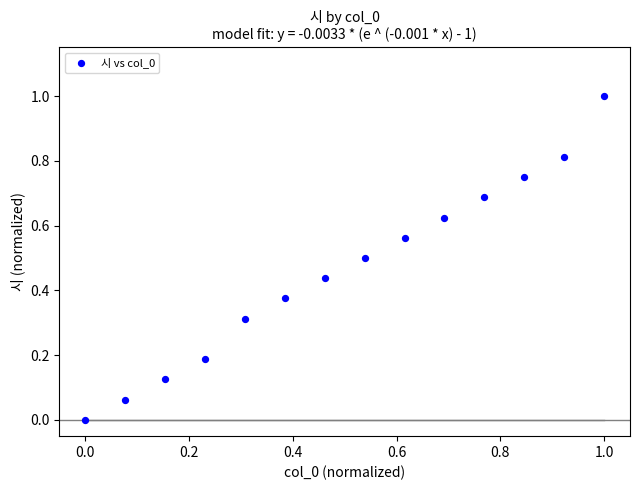

What is the range of Y values (max minus min)?

1.0